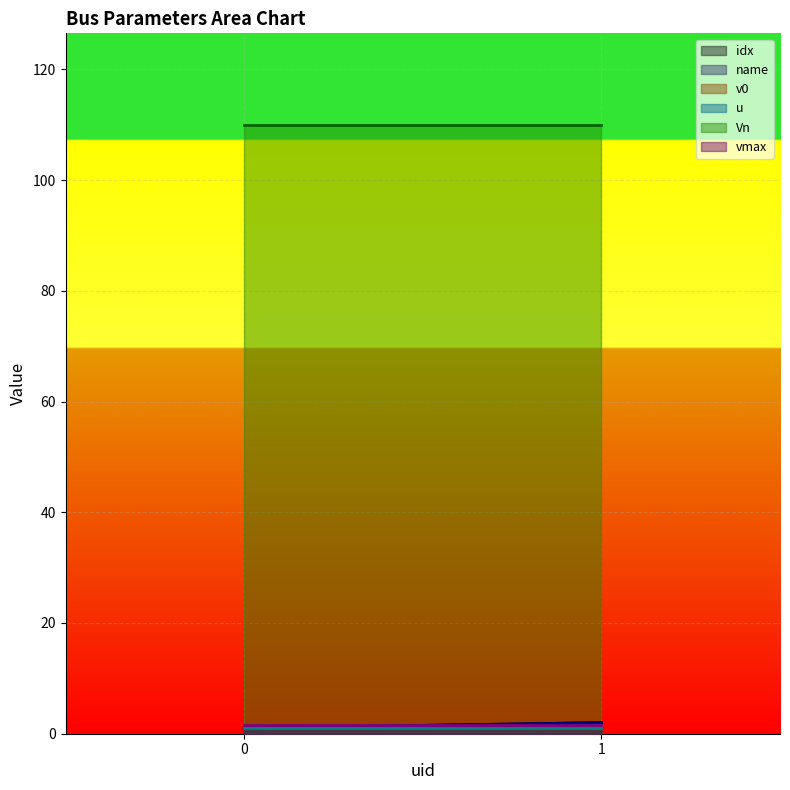

What is the sum of all vmax values?

3.0